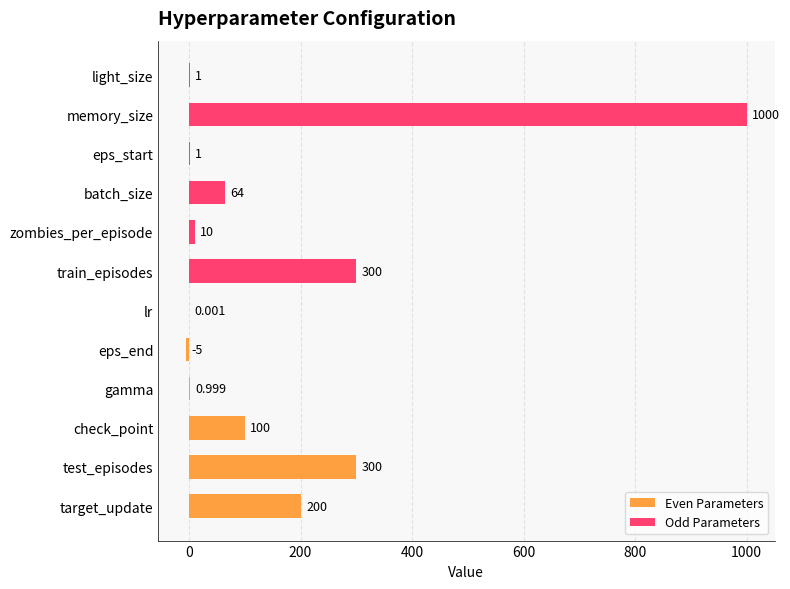

What is the highest value of the Odd Parameters series?

1000.0